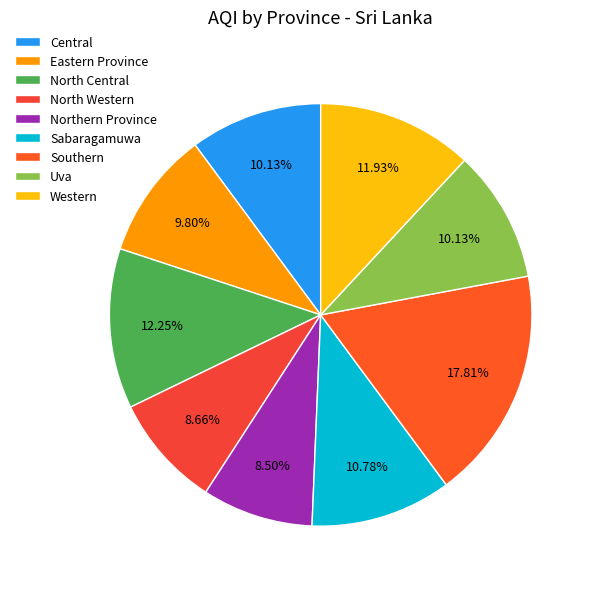

To the nearest percent, what portion does North Western represent?

9%